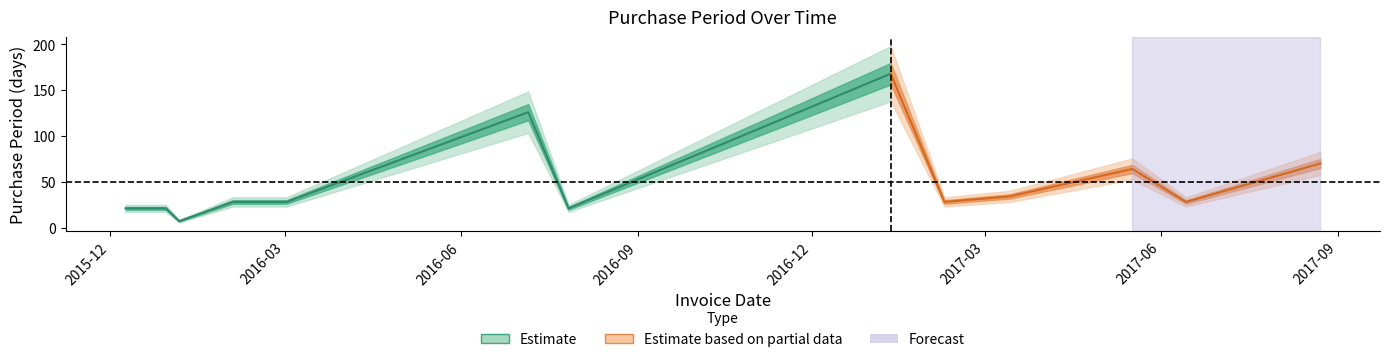

What is the label of the 11th point from the right?

2016-01-06